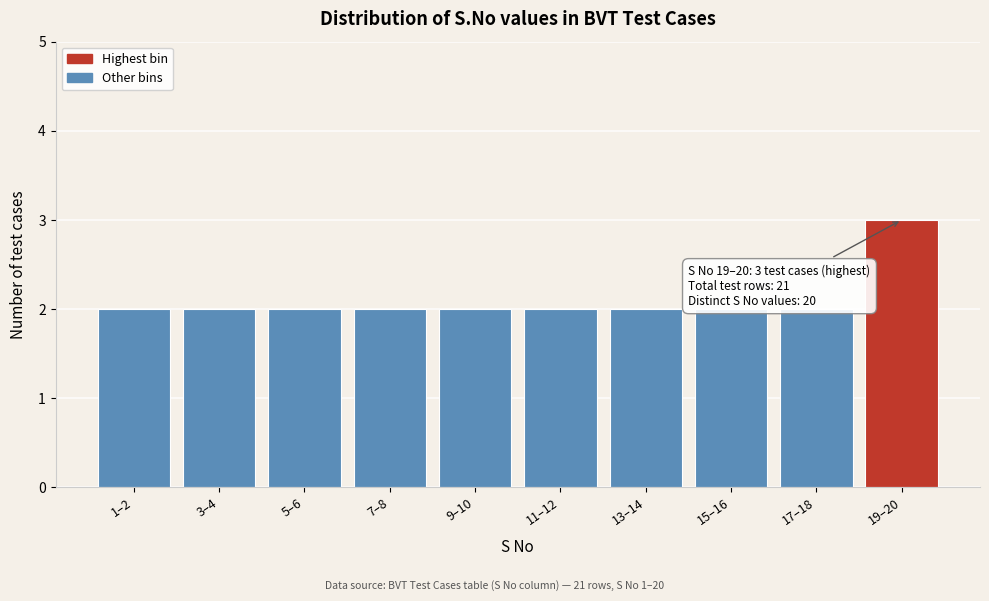

Reading left to right, what are all the values shown in this chart?

2	2	2	2	2	2	2	2	2	3